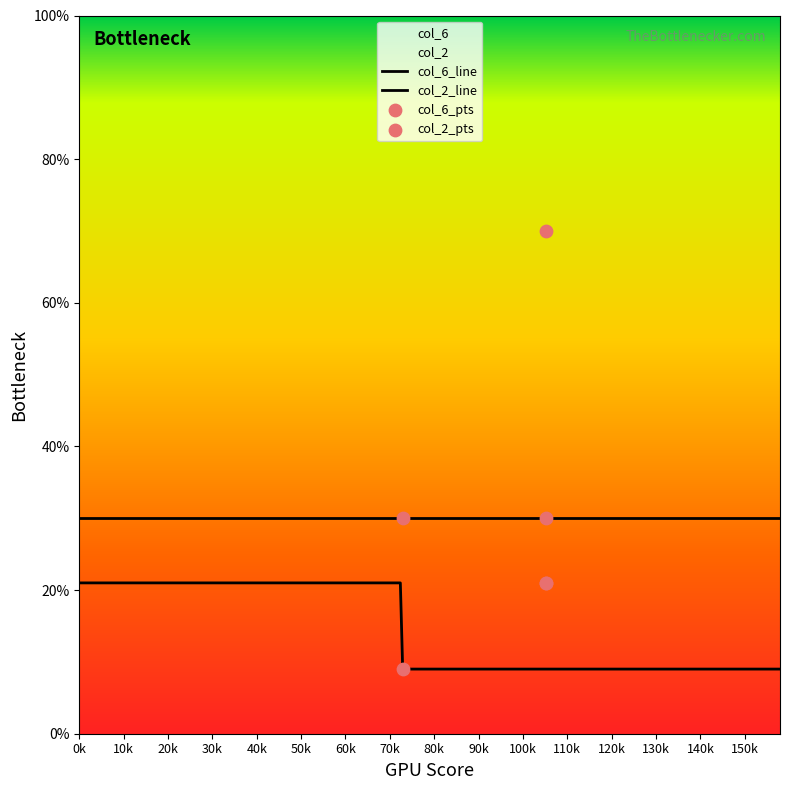

Which series has the largest total across all categories?

col_2